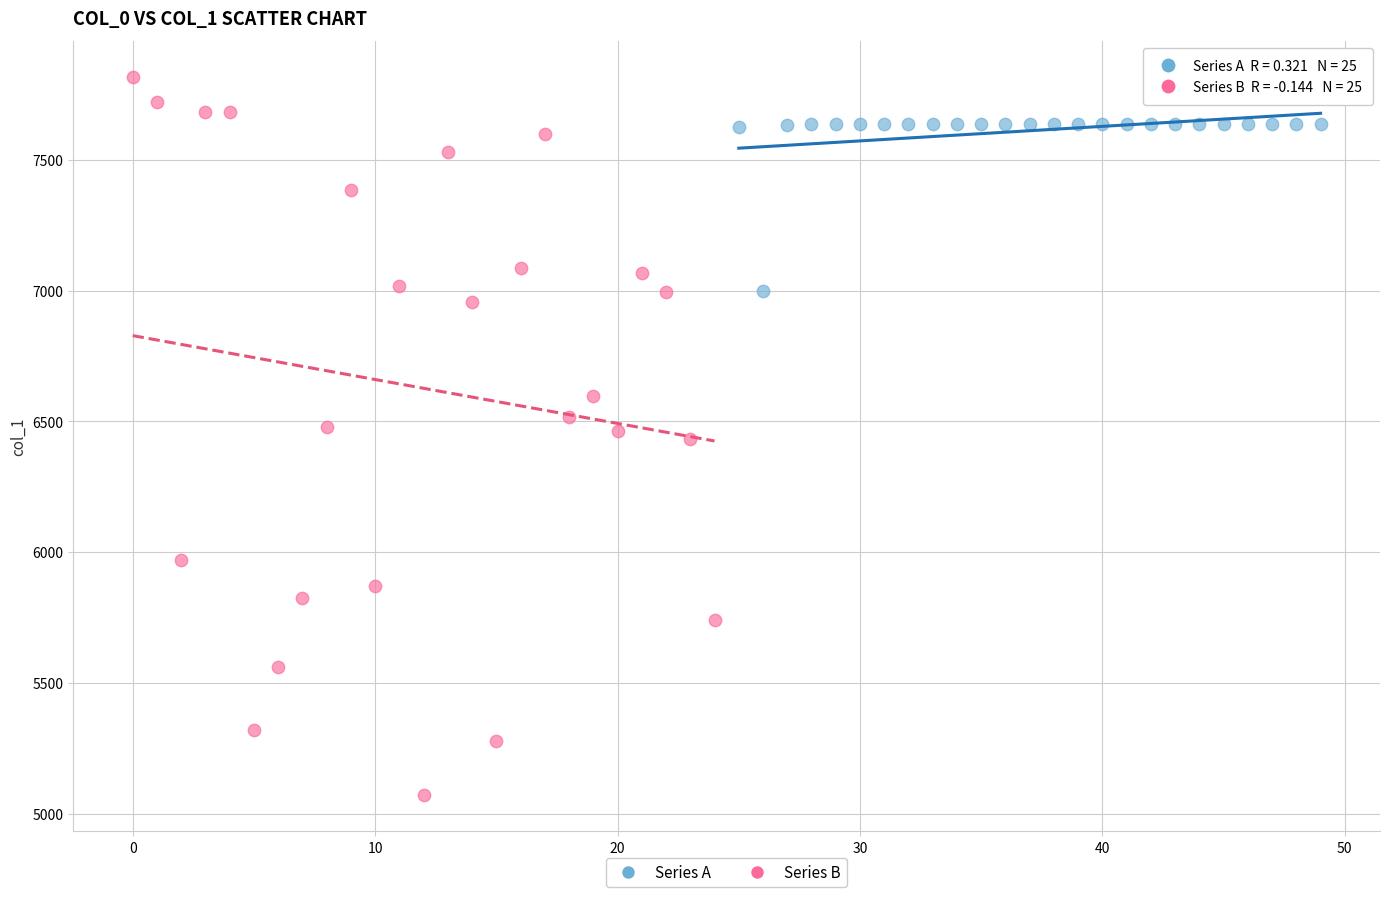

Which series has the largest Y range (max minus min)?

Series B